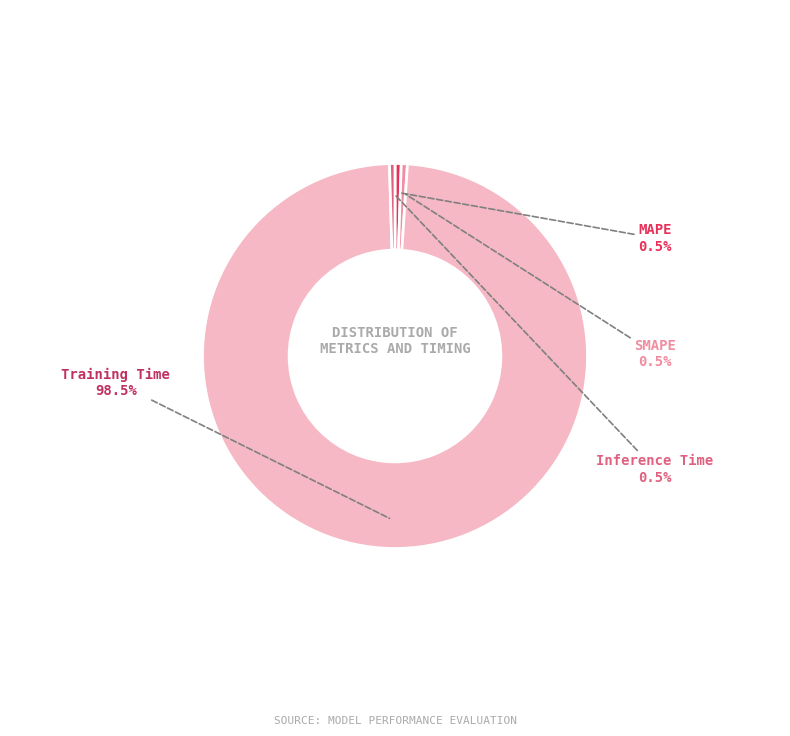

Is Training Time the majority of the pie?

Yes